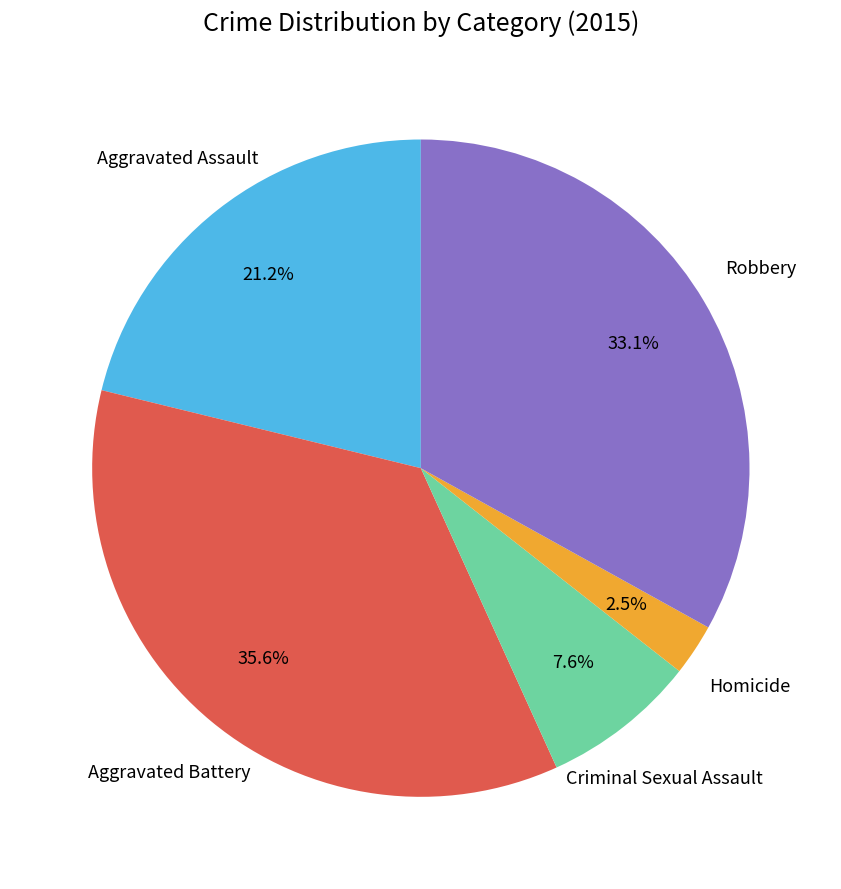

Is there a majority slice in this chart?

No